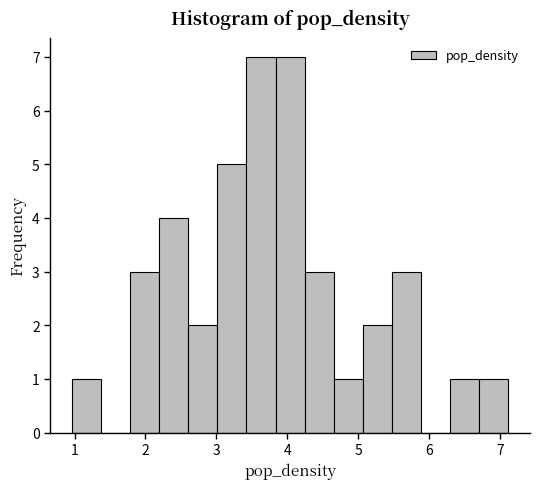

What is the height of the bar covering 3.4 to 3.8 on the x-axis? Neither the bar edges nor the heights are printed on the chart, so give them approximately, as read against the axes.

7